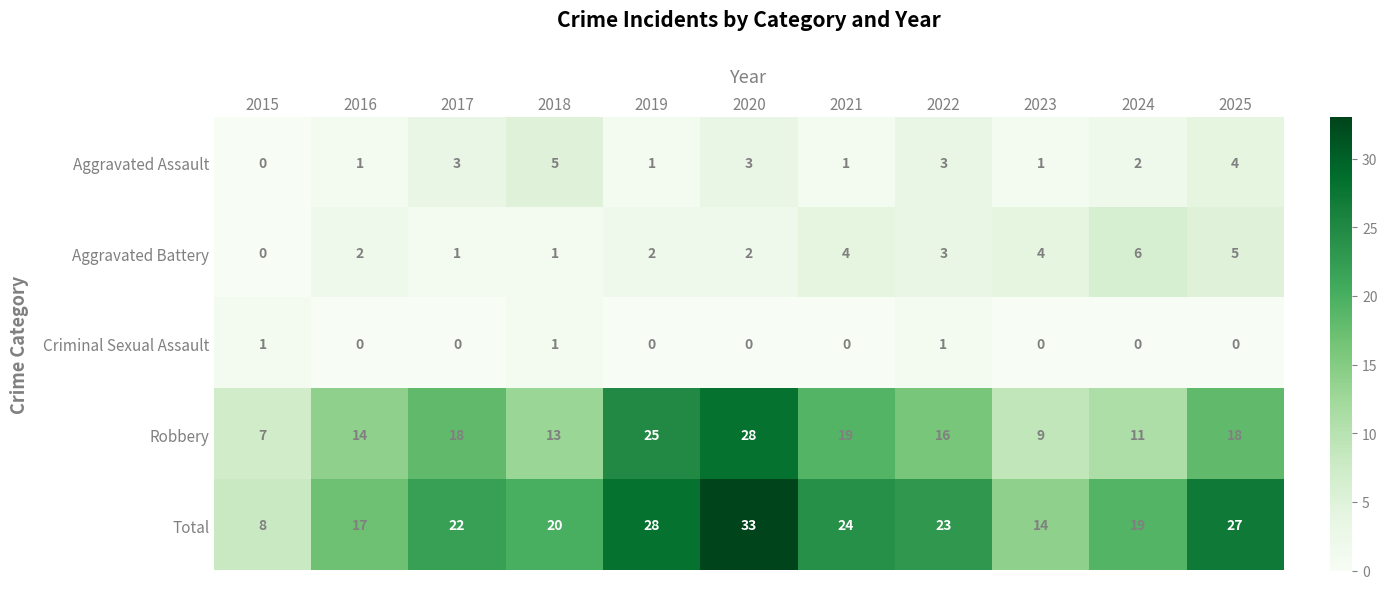

What is the total value across all series at 2016?

34